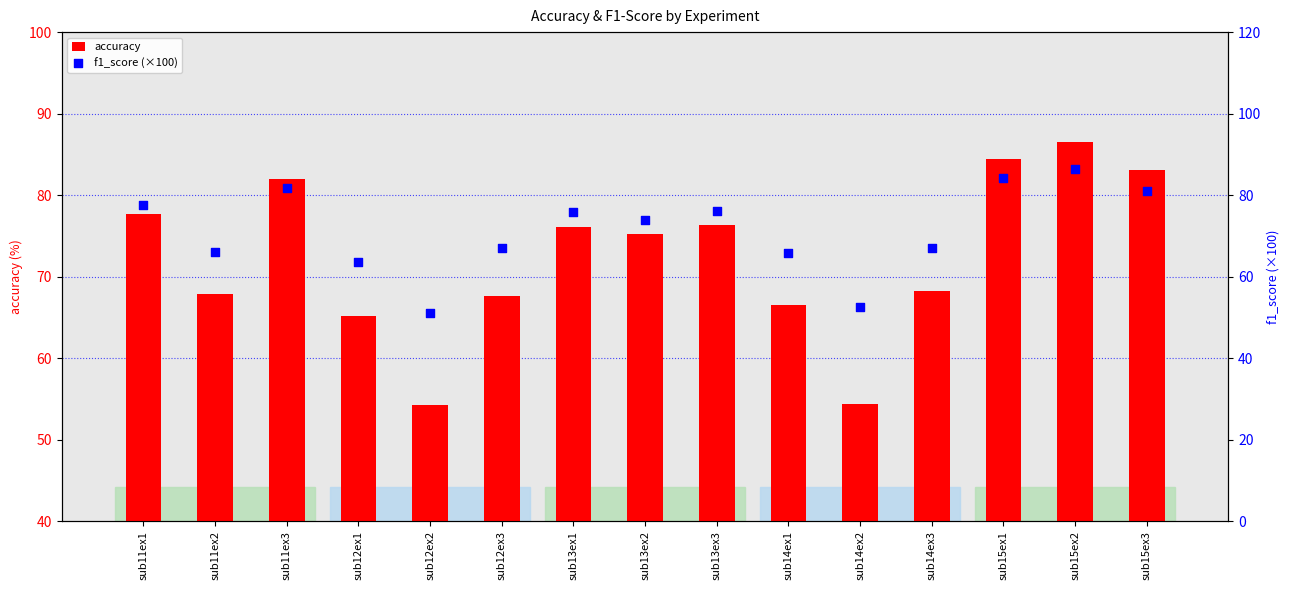

Which series has the largest total across all categories?

accuracy